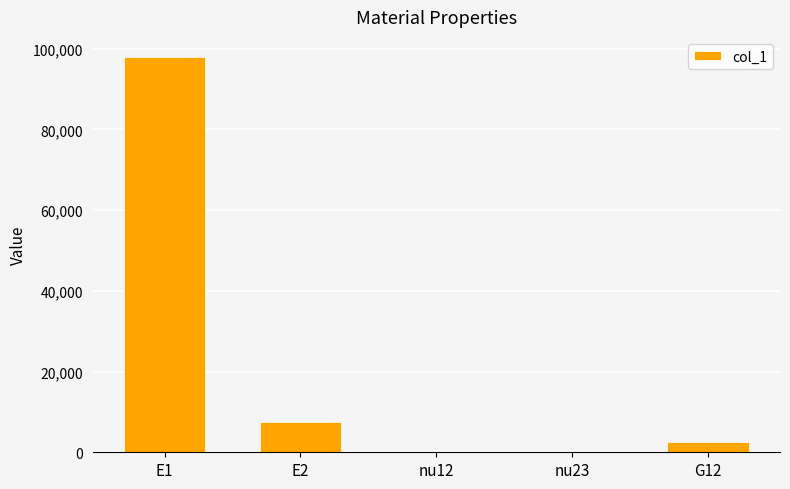

What is the maximum value shown in the chart?

98012.0